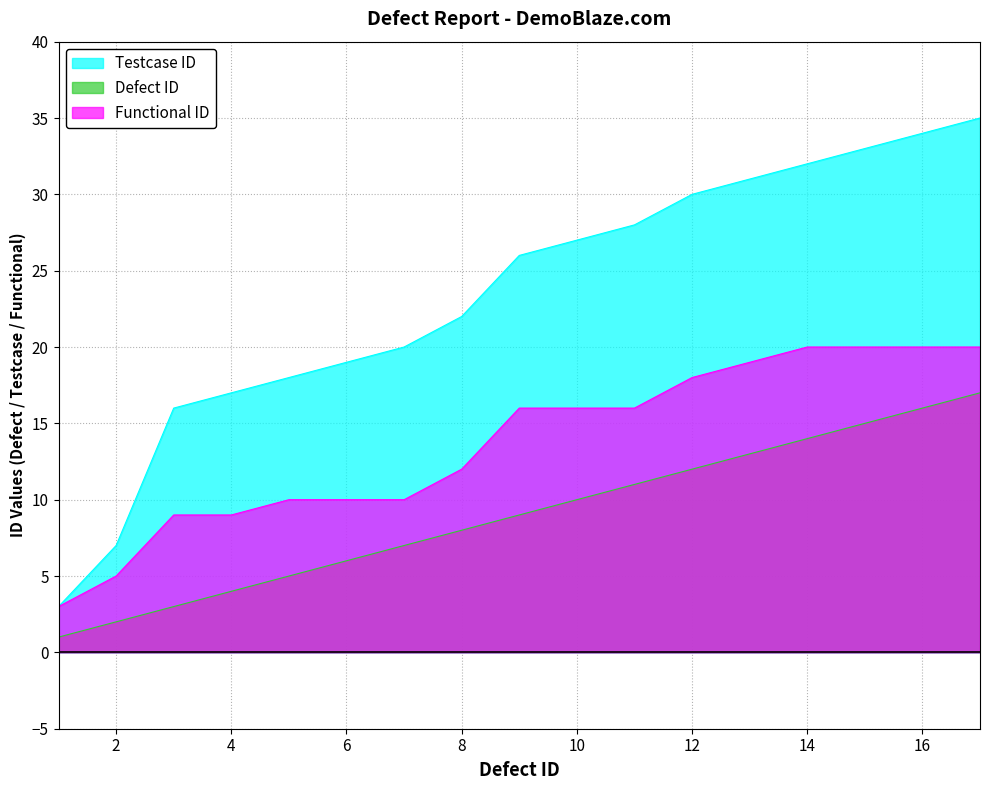

At which label does Functional ID first exceed 16?

12